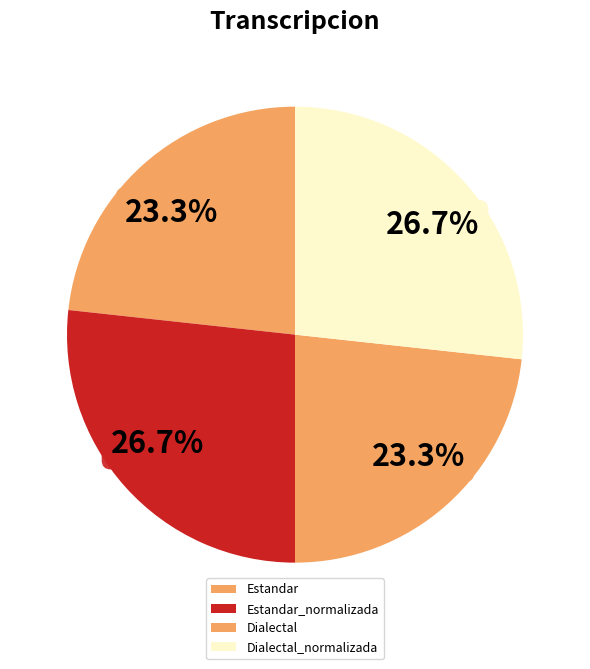

Which has a higher value, Estandar_normalizada or Dialectal?

Estandar_normalizada